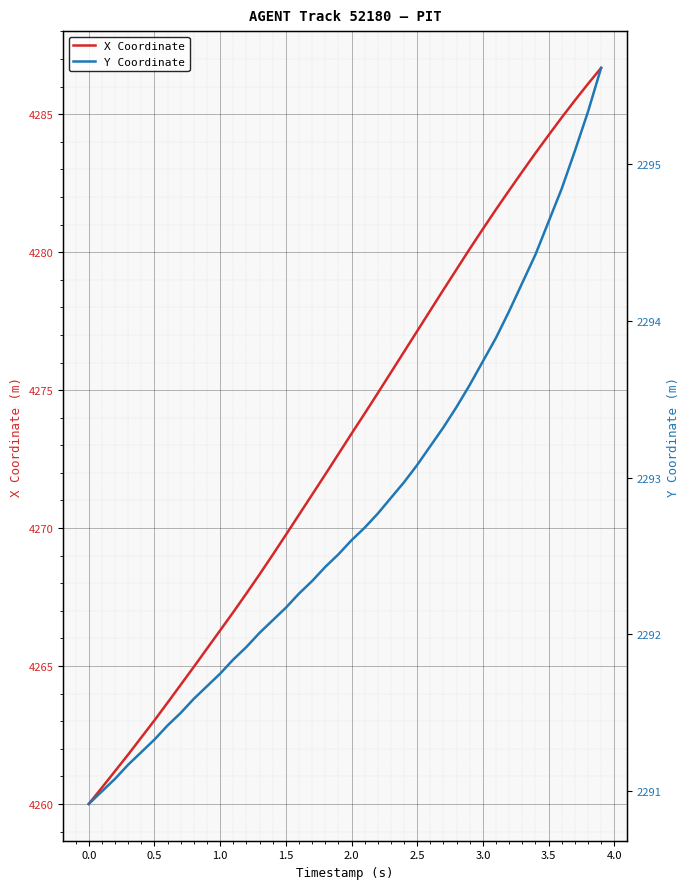

What is the smallest value displayed?

2290.9